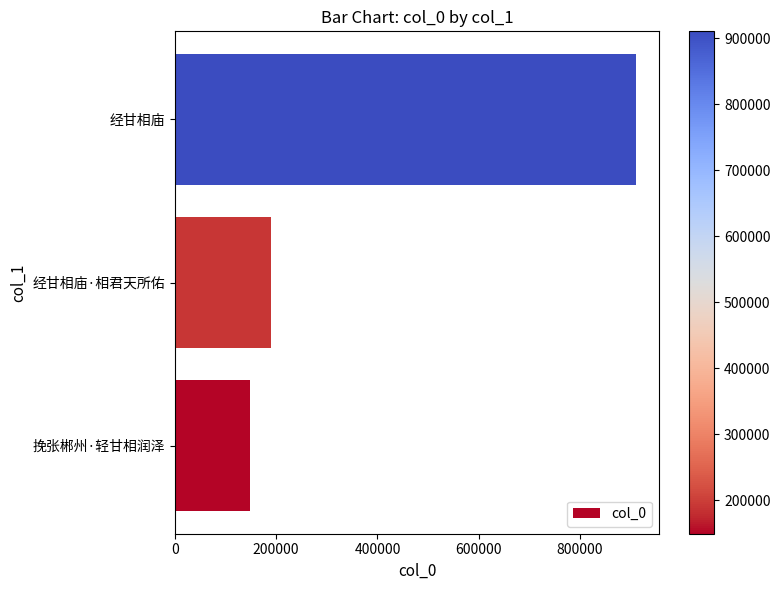

At which label is the value closest to 529708?

经甘相庙·相君天所佑